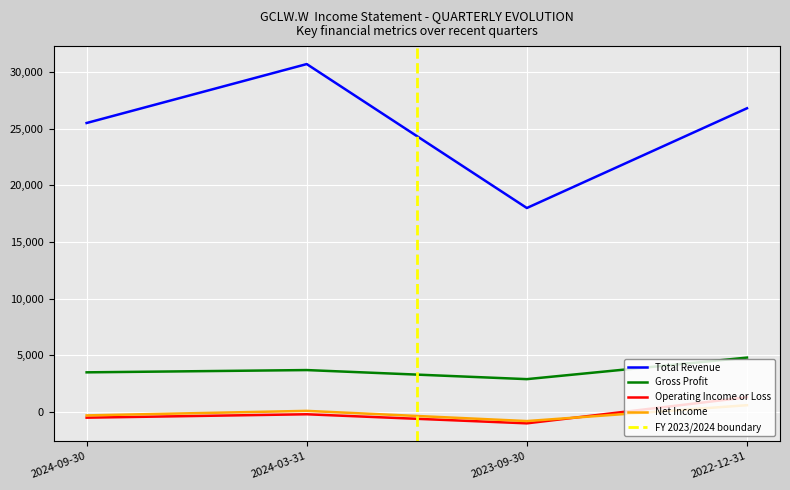

Count the number of categories in the chart.

4